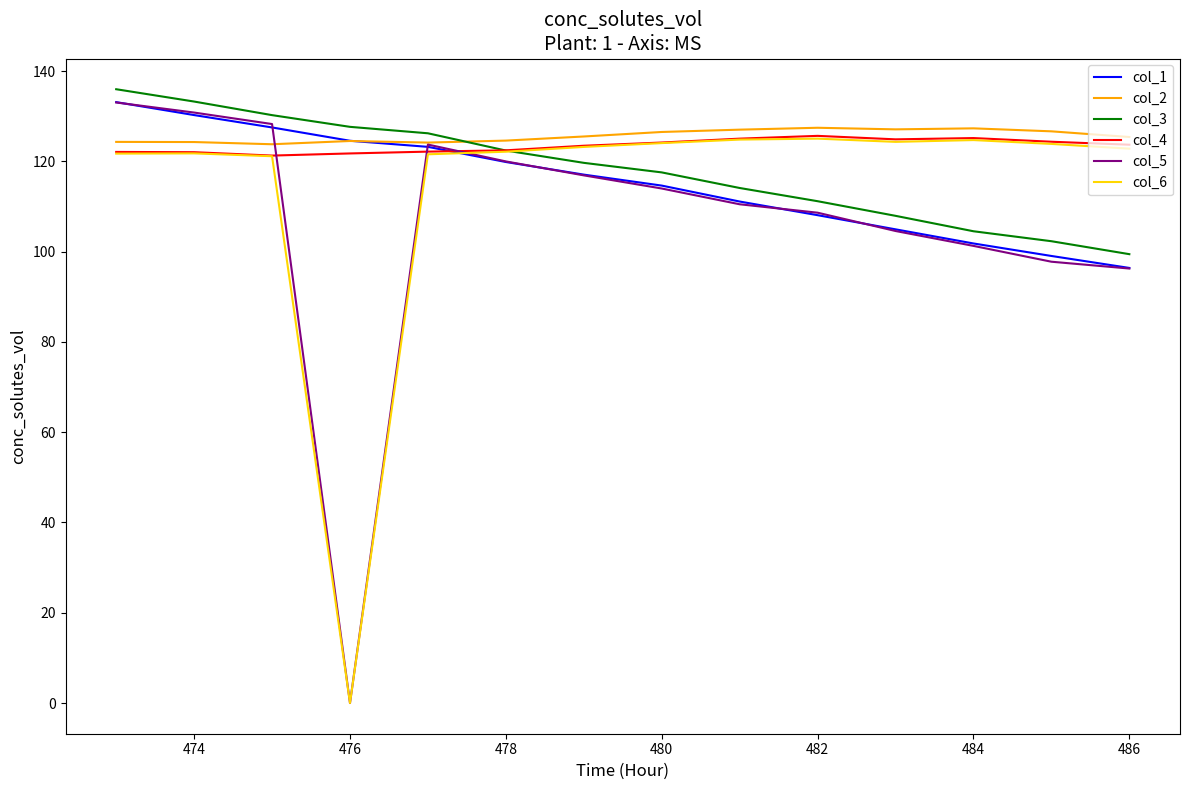

Which series has the largest range (max minus min)?

col_5